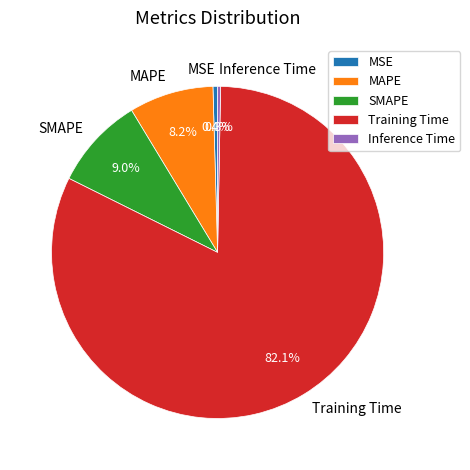

What is the largest slice in the pie chart?

Training Time